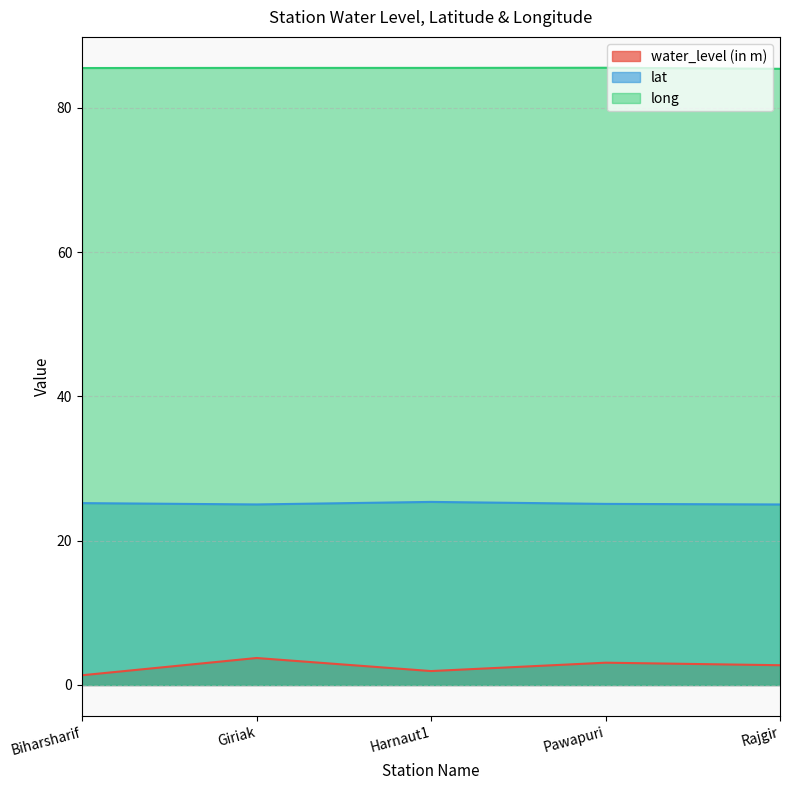

List the series in order of their overall mean, highest first.

long, lat, water_level (in m)